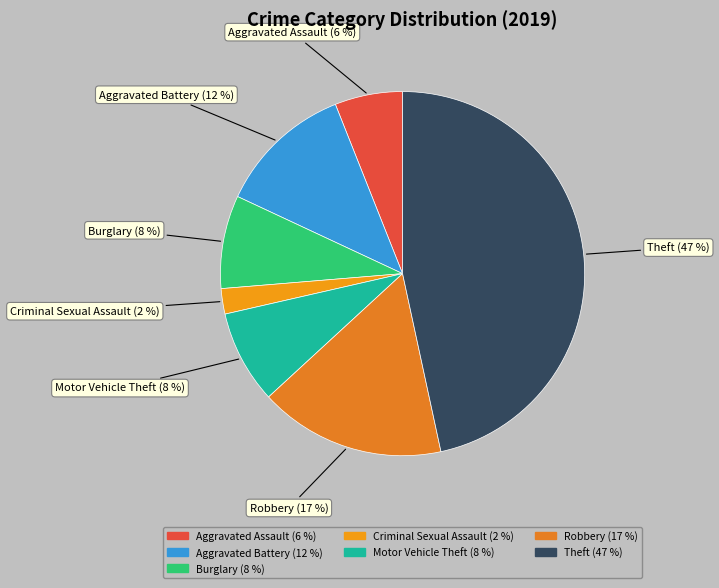

Does Motor Vehicle Theft account for over 50% of the chart?

No